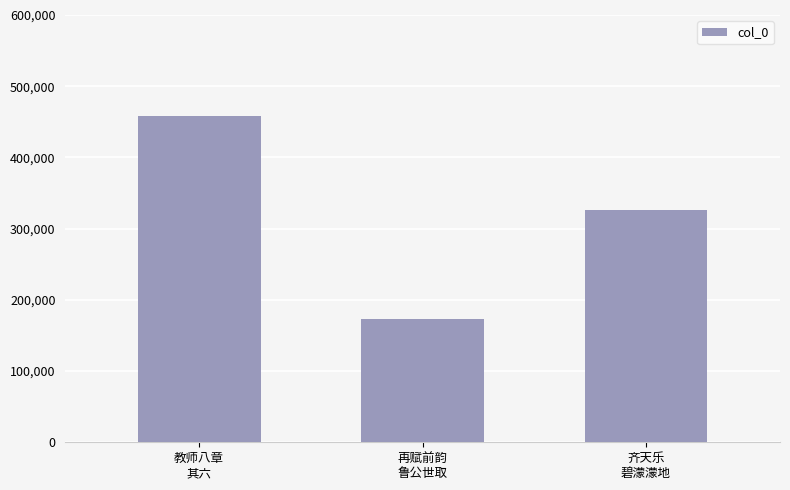

What is the change in value from 教师八章
其六 to 齐天乐
碧濛濛地?

-133070